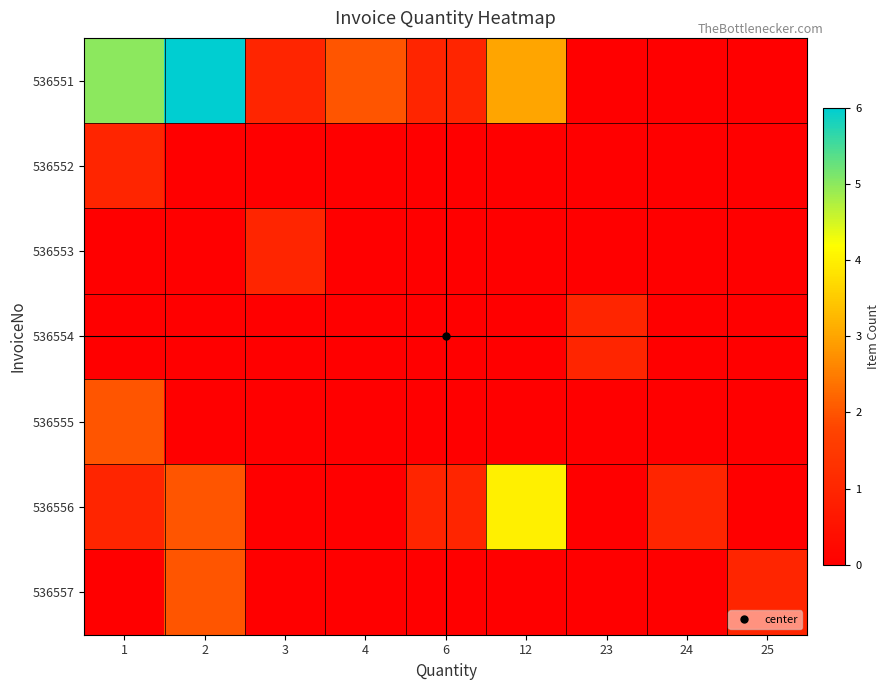

Between 25 and 1, which is larger?

1